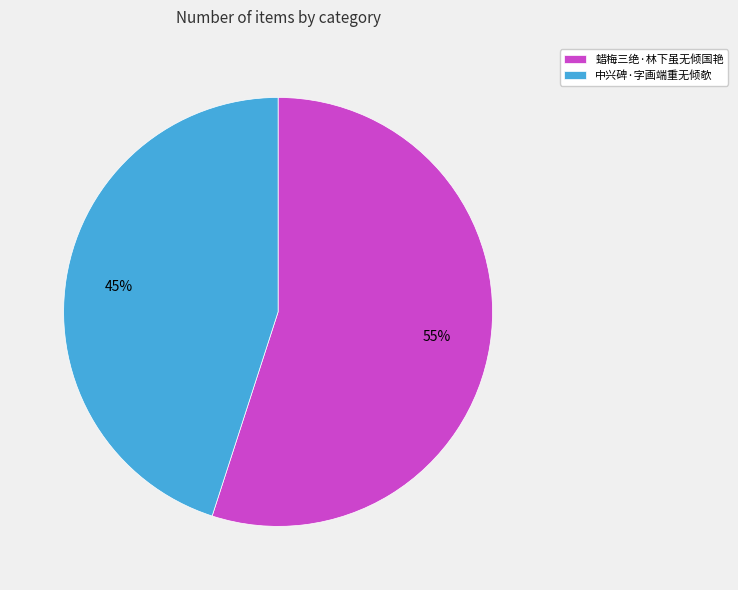

To the nearest percent, what portion does 中兴碑·字画端重无倾欹 represent?

45%